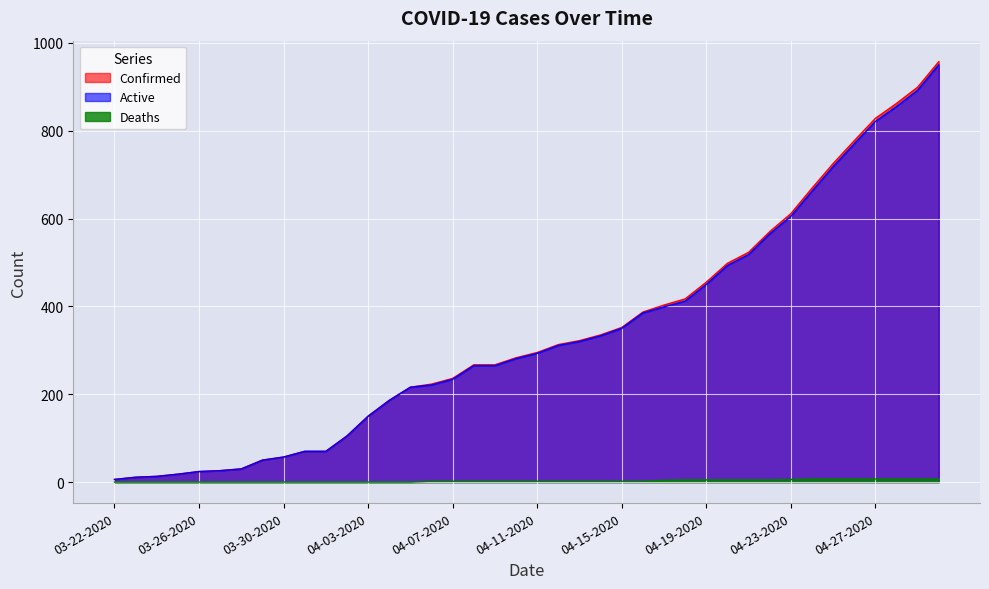

Where is Active nearest to the value 478?

04-20-2020